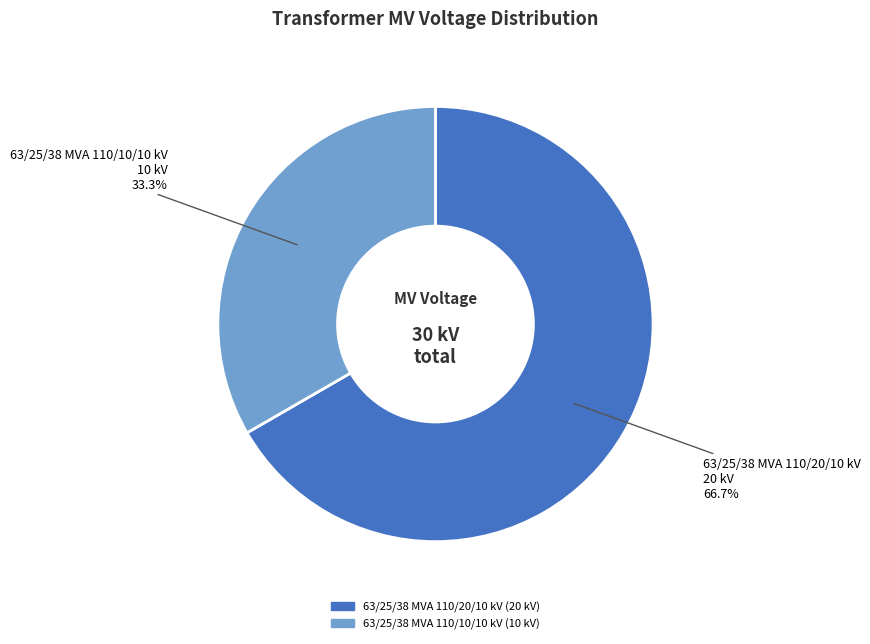

What portion of the pie excludes 63/25/38 MVA 110/10/10 kV?

66.7%